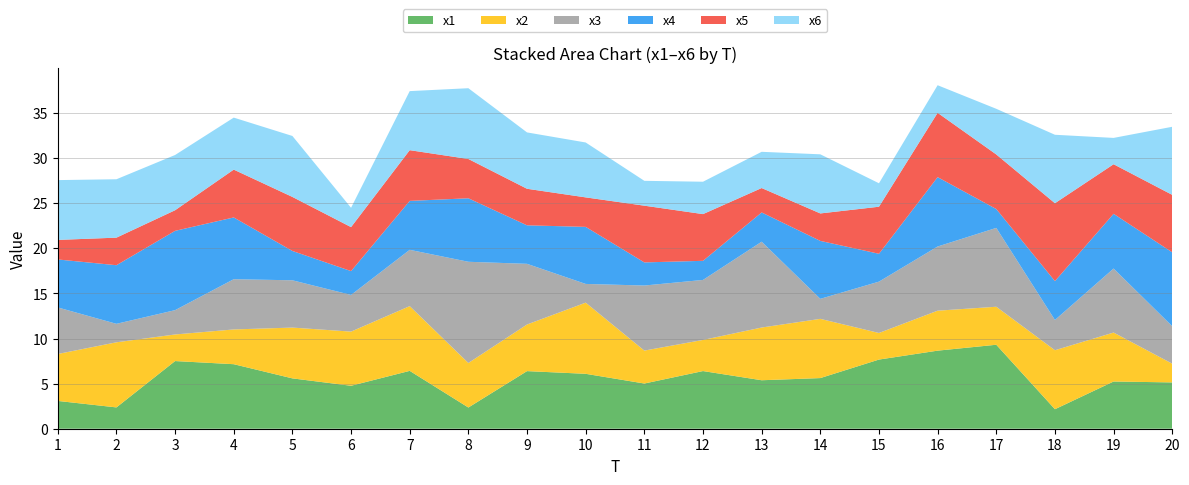

Reading left to right, list all the values displayed in this chart.

x1: 1=3.1	2=2.4	3=7.5	4=7.2	5=5.6	6=4.8	7=6.4	8=2.4	9=6.4	10=6.1	11=5.0	12=6.4	13=5.4	14=5.6	15=7.7	16=8.7	17=9.3	18=2.2	19=5.2	20=5.1
x2: 1=5.2	2=7.2	3=2.9	4=3.9	5=5.6	6=6.0	7=7.2	8=4.9	9=5.2	10=7.9	11=3.7	12=3.5	13=5.8	14=6.6	15=2.9	16=4.4	17=4.2	18=6.5	19=5.4	20=2.1
x3: 1=5.2	2=2.0	3=2.7	4=5.6	5=5.2	6=4.1	7=6.2	8=11.2	9=6.7	10=2.1	11=7.2	12=6.7	13=9.5	14=2.2	15=5.7	16=7.1	17=8.7	18=3.4	19=7.1	20=4.2
x4: 1=5.3	2=6.5	3=8.8	4=6.8	5=3.3	6=2.6	7=5.4	8=7.0	9=4.3	10=6.3	11=2.6	12=2.1	13=3.2	14=6.4	15=3.1	16=7.7	17=2.1	18=4.3	19=6.1	20=8.2
x5: 1=2.2	2=3.1	3=2.3	4=5.3	5=6.0	6=4.9	7=5.6	8=4.4	9=4.1	10=3.3	11=6.3	12=5.2	13=2.7	14=3.0	15=5.2	16=7.1	17=6.1	18=8.6	19=5.5	20=6.4
x6: 1=6.6	2=6.5	3=6.1	4=5.8	5=6.8	6=2.1	7=6.5	8=7.8	9=6.2	10=6.1	11=2.8	12=3.6	13=4.0	14=6.6	15=2.6	16=3.1	17=5.1	18=7.6	19=2.9	20=7.6